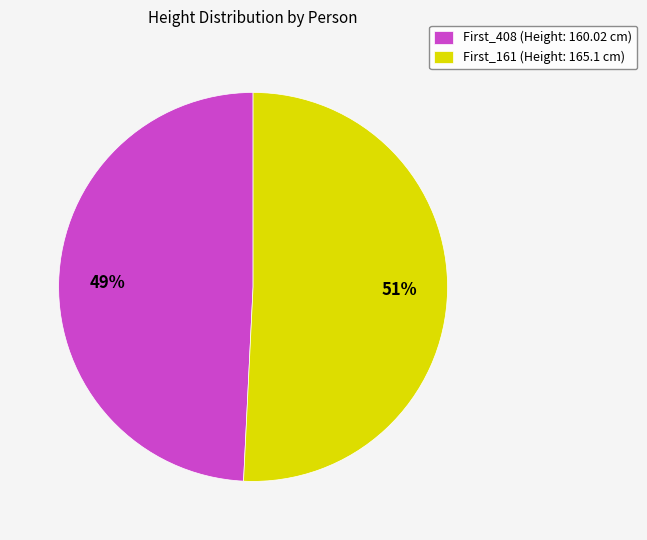

Between First_161 and First_408, which is larger?

First_161